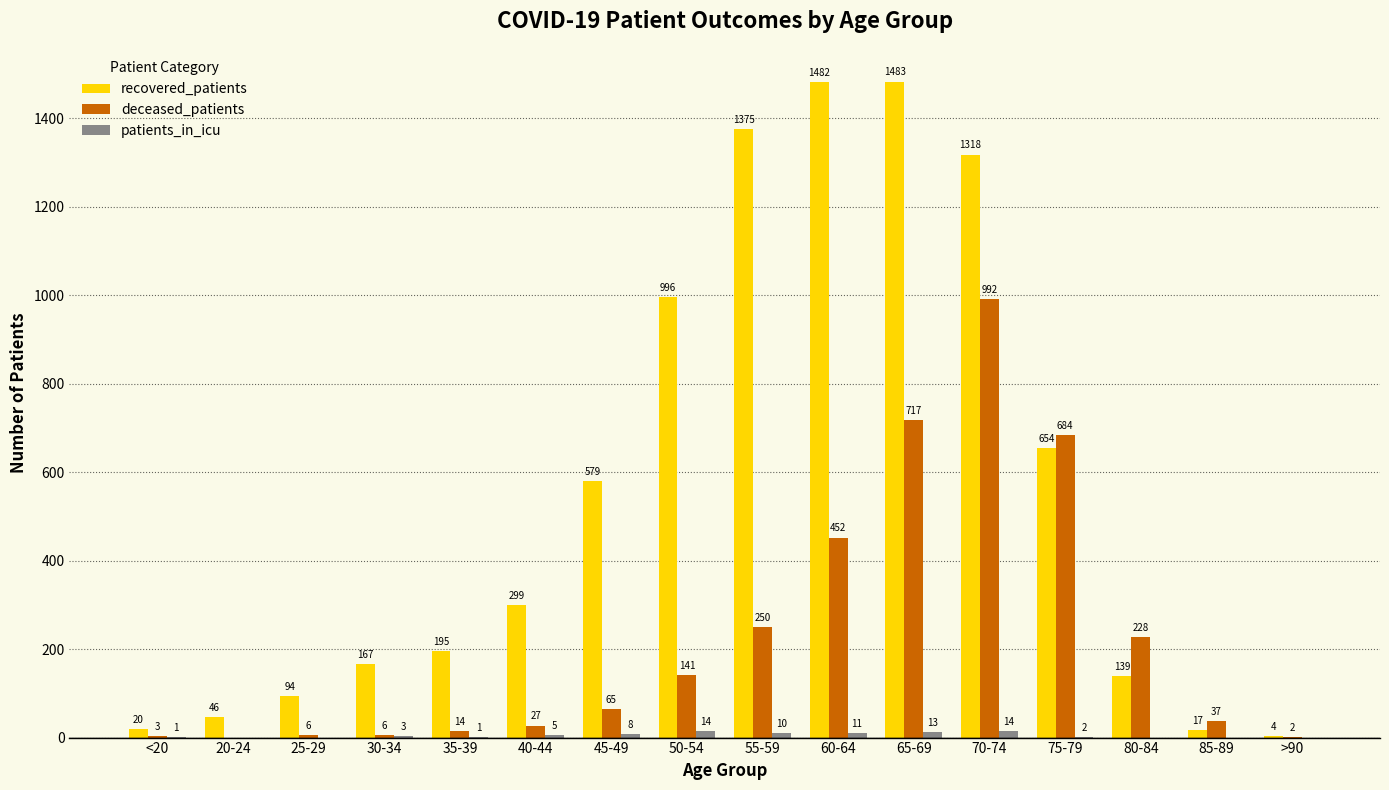

Which label corresponds to the largest value in the chart?

65-69